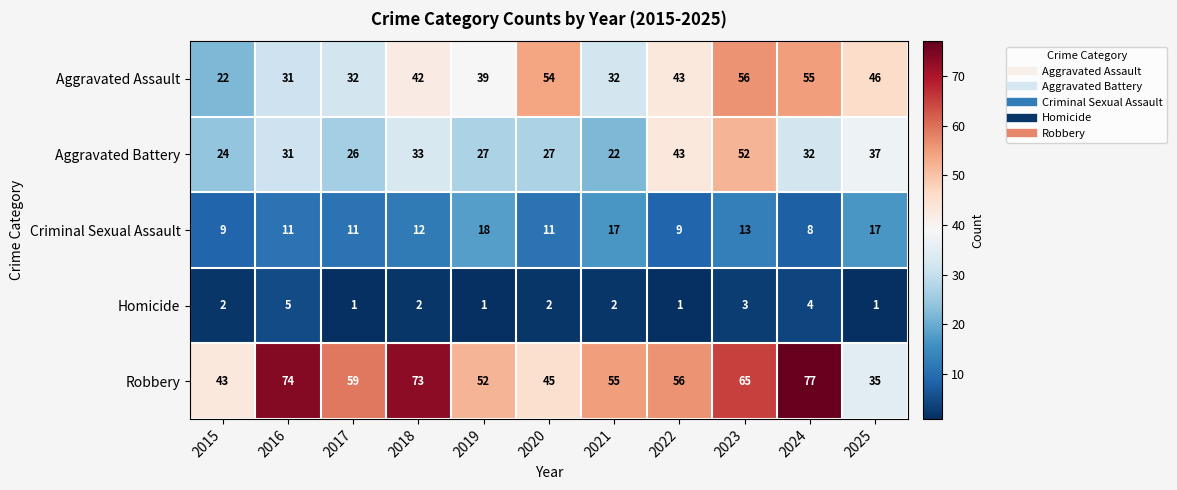

How many categories are shown in the chart?

11